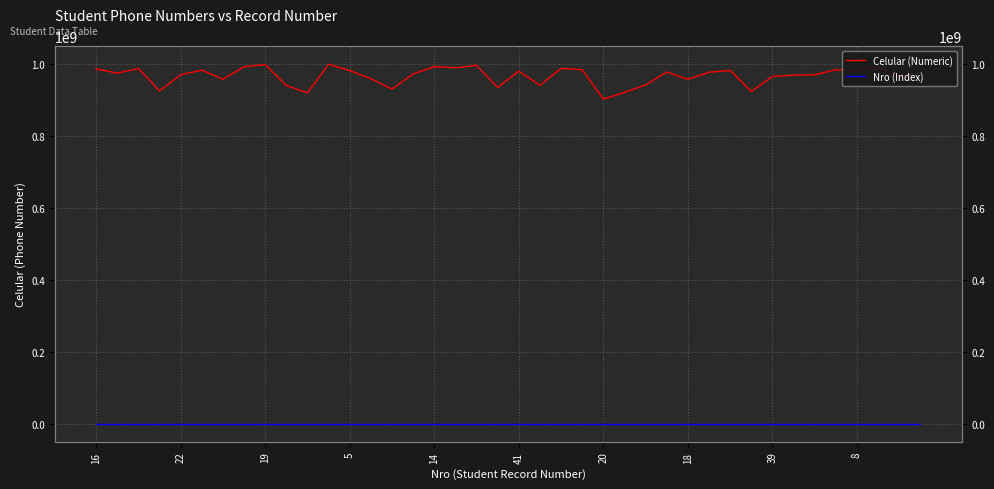

Is the value of Celular (Numeric) at 15 greater than the value of Nro (Index) at 22?

Yes